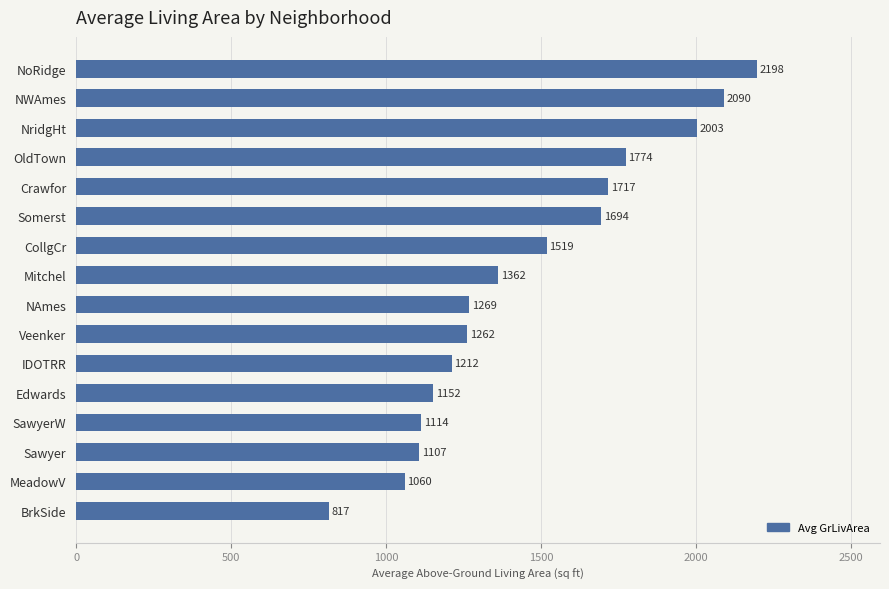

The value at BrkSide is 1278.8. True or false?

False